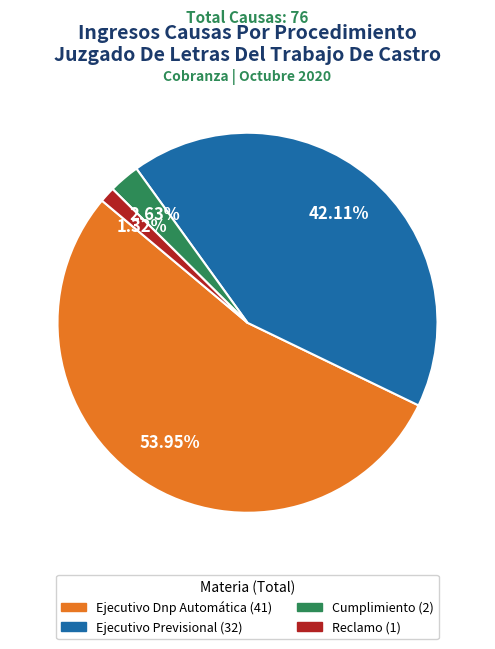

What is the ratio of the value at Ejecutivo Dnp Automática to the value at Ejecutivo Previsional?

1.3